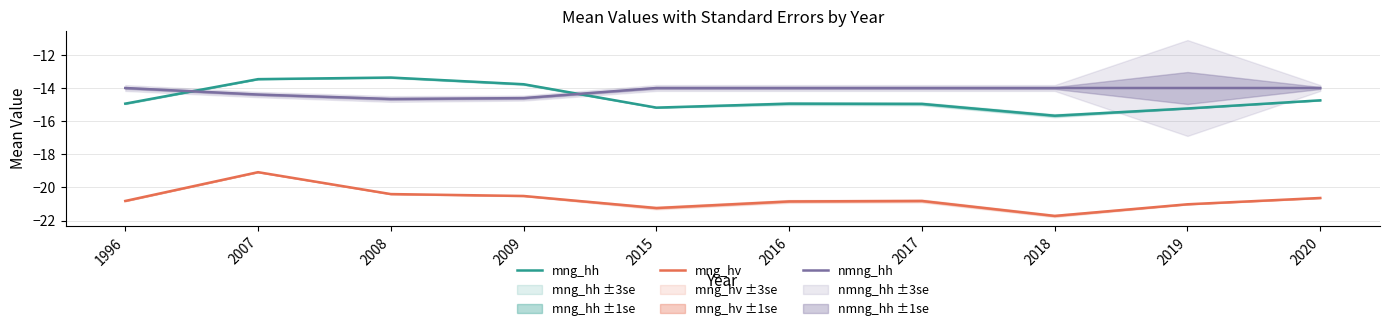

At which category does the chart reach its minimum across all series?

2018